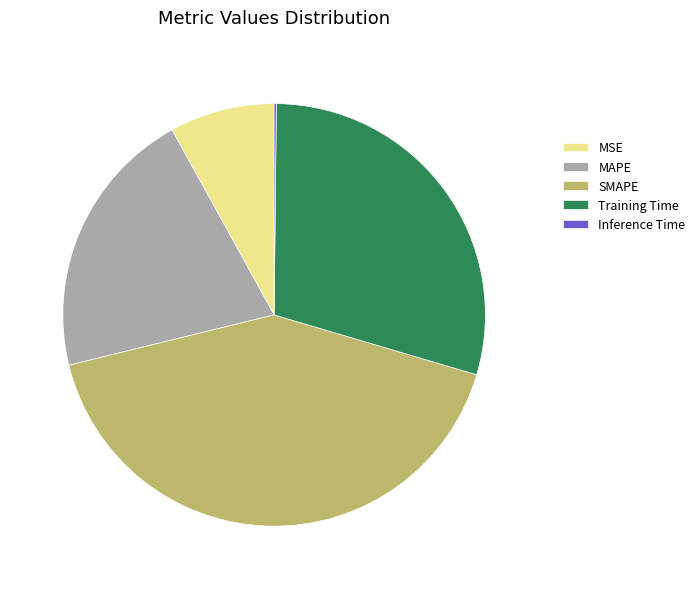

Is the sum of Training Time and MSE greater than half?

No